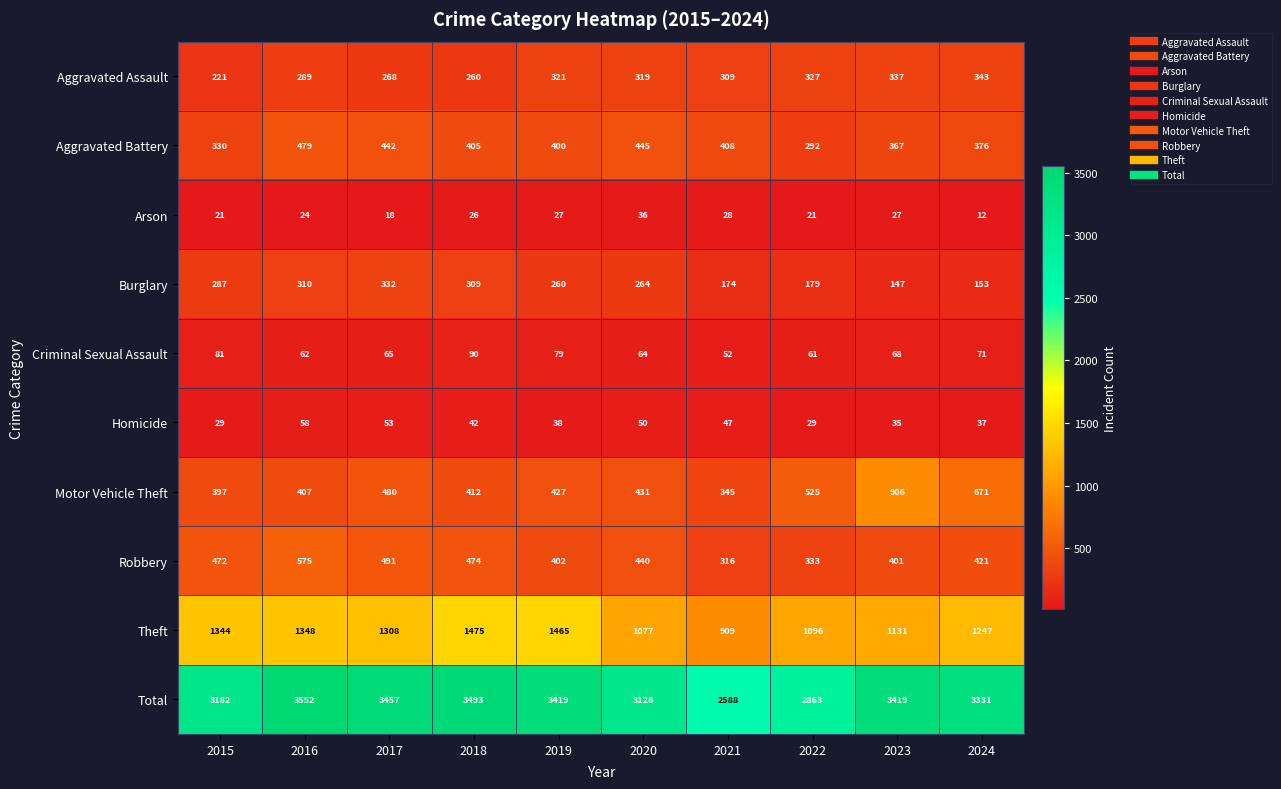

What is the difference between the maximum and minimum values in the Arson series?

24